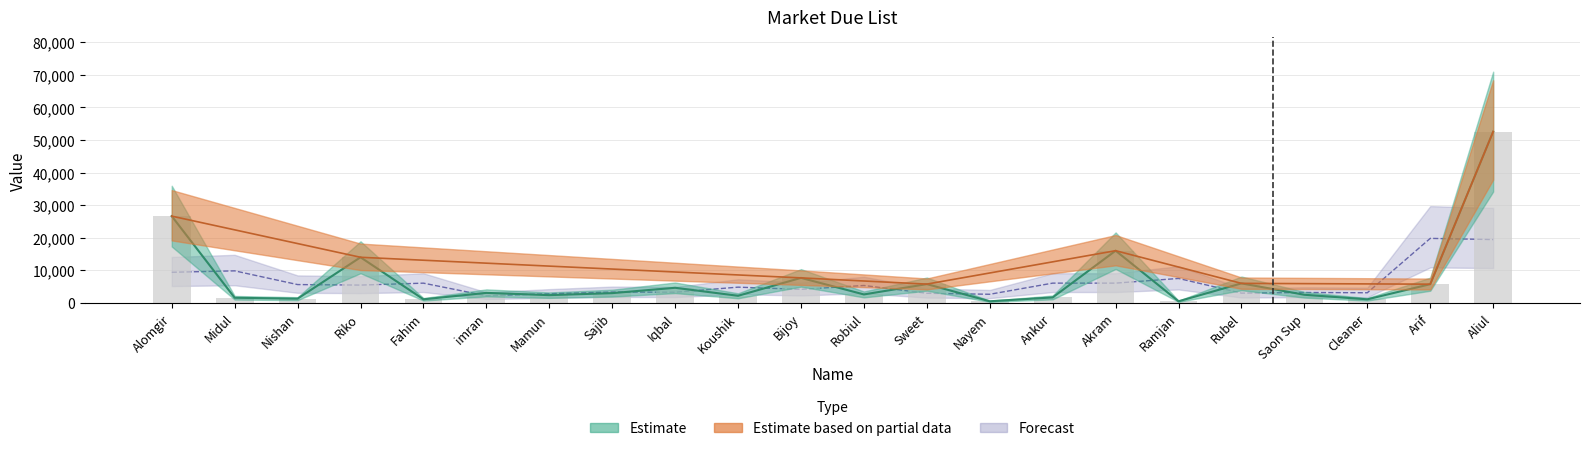

List the labels in order of value, largest first.

Aliul, Alomgir, Akram, Riko, Bijoy, Rubel, Sweet, Arif, Iqbal, imran, Sajib, Robiul, Saon Sup, Mamun, Koushik, Ankur, Midul, Nishan, Fahim, Cleaner, Nayem, Ramjan